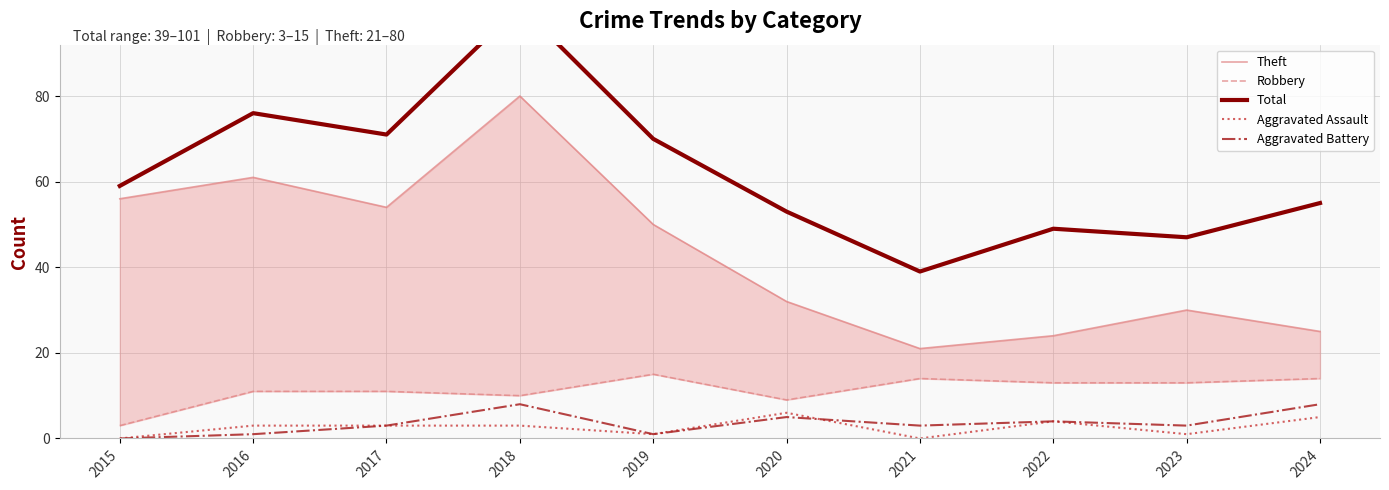

Reading right to left, list all the values displayed in this chart.

Theft: 2024=25	2023=30	2022=24	2021=21	2020=32	2019=50	2018=80	2017=54	2016=61	2015=56
Robbery: 2024=14	2023=13	2022=13	2021=14	2020=9	2019=15	2018=10	2017=11	2016=11	2015=3
Total: 2024=55	2023=47	2022=49	2021=39	2020=53	2019=70	2018=101	2017=71	2016=76	2015=59
Aggravated Assault: 2024=5	2023=1	2022=4	2021=0	2020=6	2019=1	2018=3	2017=3	2016=3	2015=0
Aggravated Battery: 2024=8	2023=3	2022=4	2021=3	2020=5	2019=1	2018=8	2017=3	2016=1	2015=0